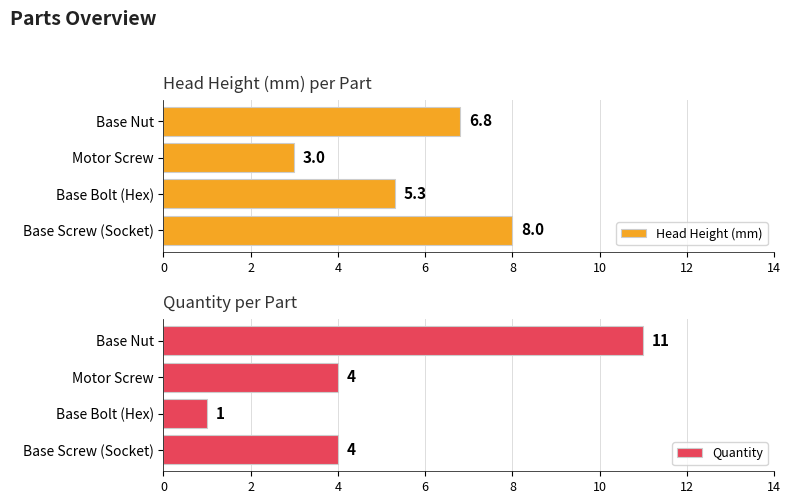

What is the approximate value of Head Height (mm) at Base Nut?

6.8